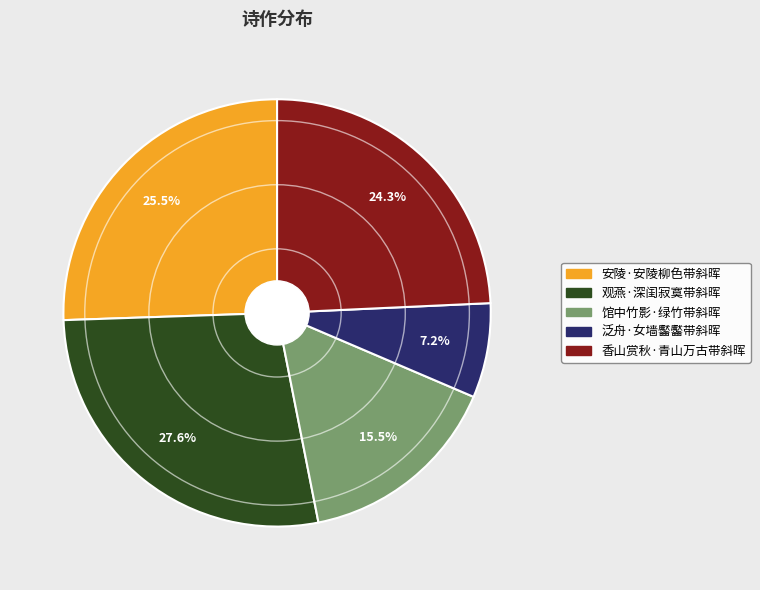

What is the ratio of the value at 香山赏秋·青山万古带斜晖 to the value at 观燕·深闺寂寞带斜晖?

0.9